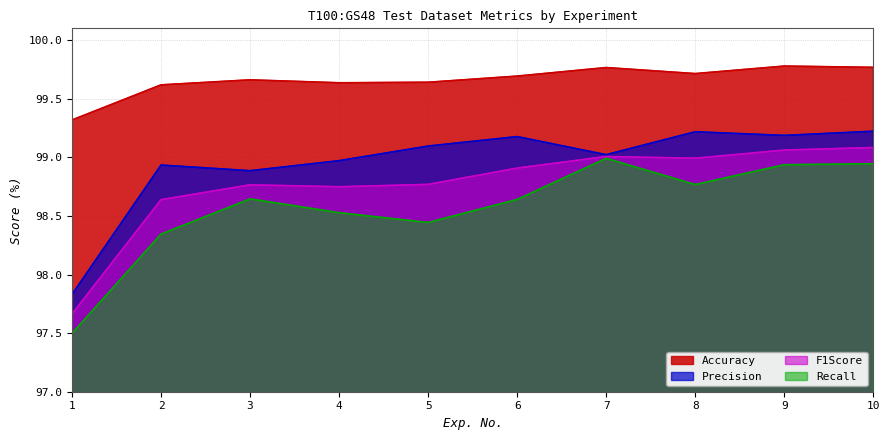

What is the value of the Recall point at the 10th from the left?

98.9